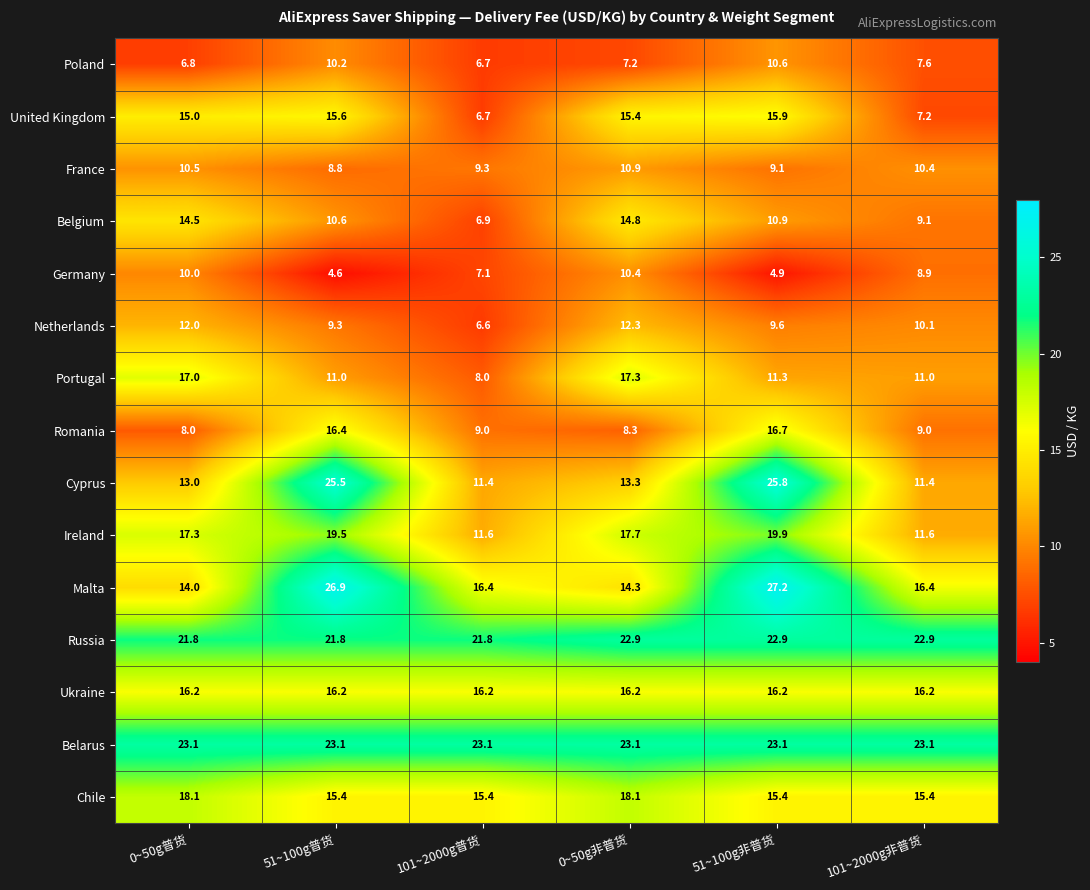

Which series has the largest total across all categories?

Belarus